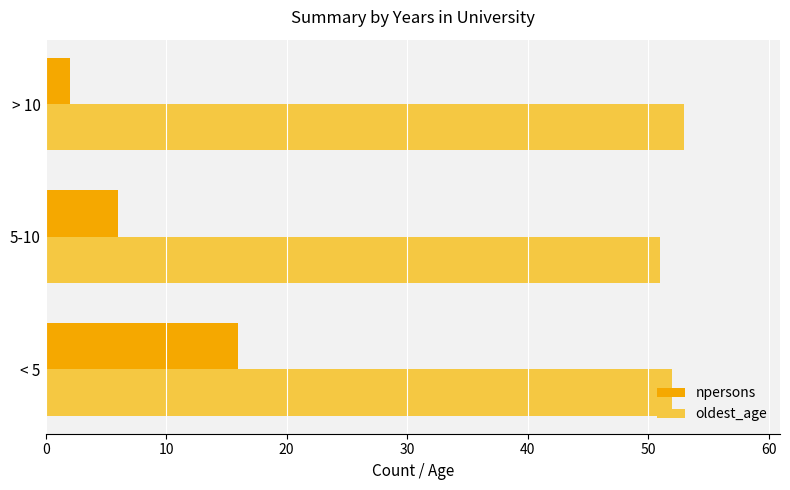

At which label does npersons reach its minimum?

> 10